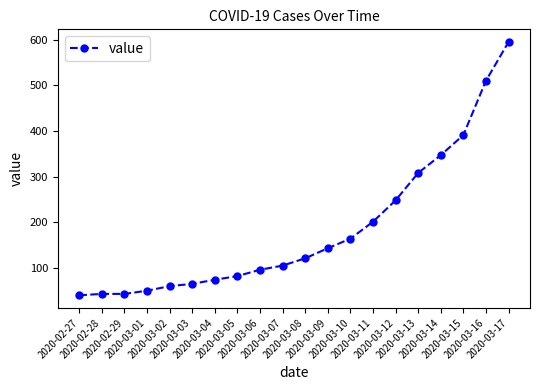

Reading right to left, list all the values displayed in this chart.

2020-03-17=595	2020-03-16=510	2020-03-15=391	2020-03-14=347	2020-03-13=308	2020-03-12=248	2020-03-11=201	2020-03-10=164	2020-03-09=143	2020-03-08=121	2020-03-07=105	2020-03-06=96	2020-03-05=82	2020-03-04=74	2020-03-03=65	2020-03-02=60	2020-03-01=50	2020-02-29=43	2020-02-28=43	2020-02-27=40